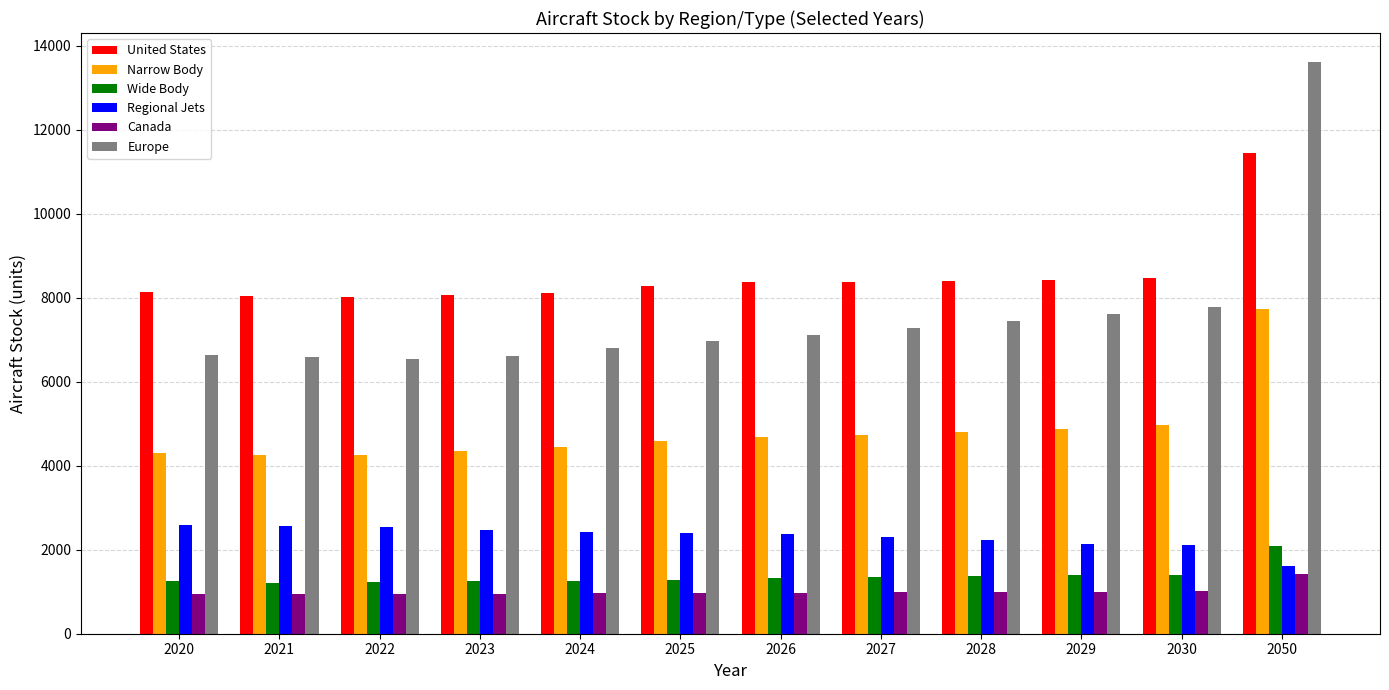

Count the number of data series in this chart.

6